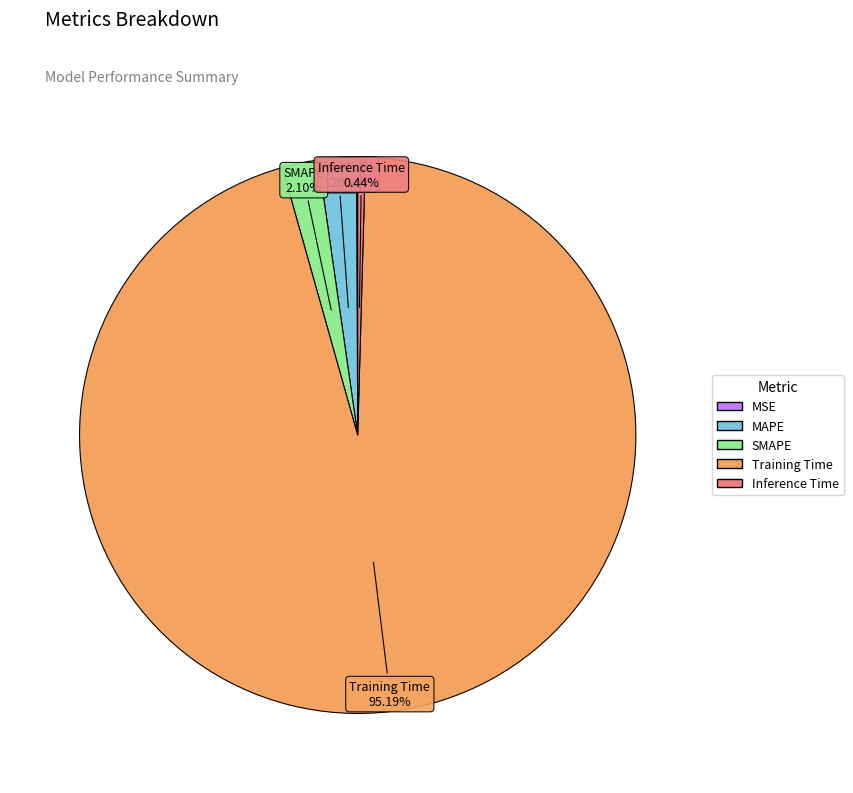

Does Training Time account for over 50% of the chart?

Yes